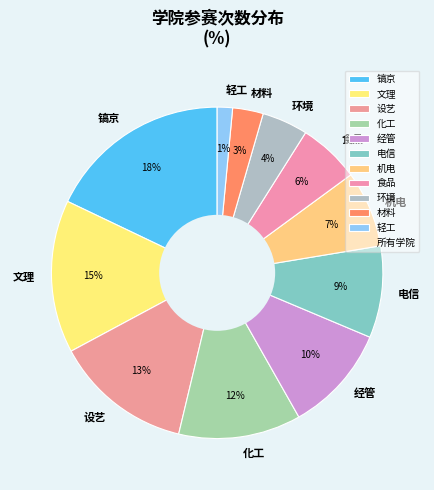

The 经管 slice represents 10% of the pie. True or false?

True